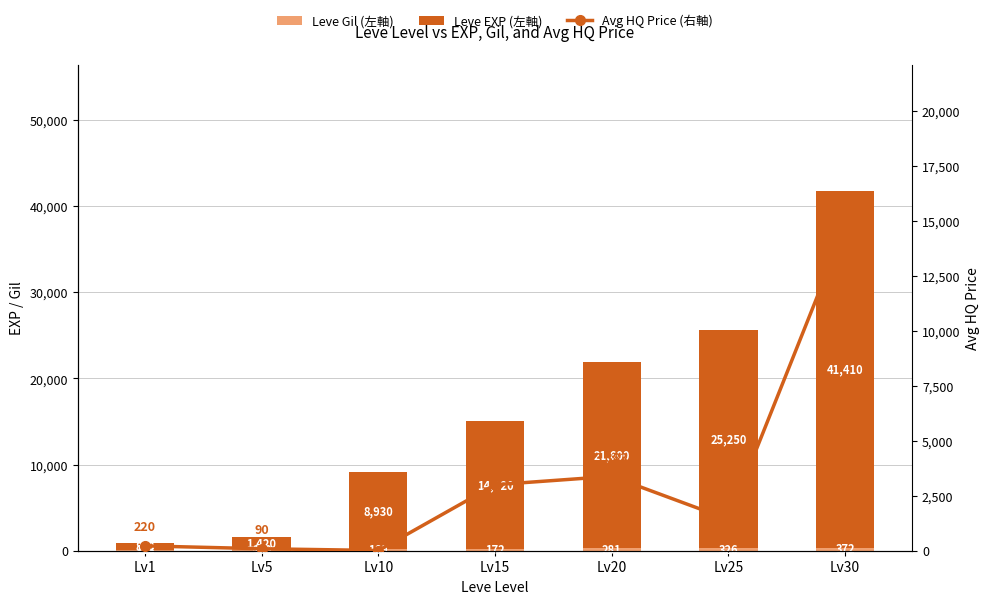

Reading left to right, transcribe all the data shown in this chart.

Leve Gil (左軸): 113	169	169	172	281	326	372
Leve EXP (左軸): 800	1420	8930	14920	21600	25250	41410
Avg HQ Price (右軸): 220	90	10	3000	3383	1422	14727